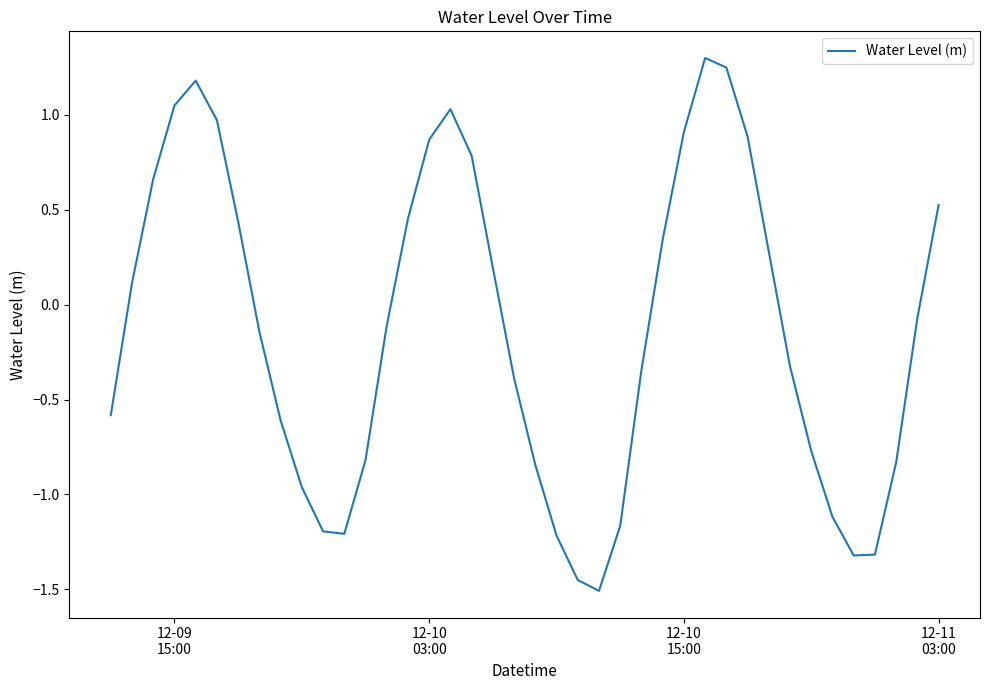

What is the maximum value shown in the chart?

1.3